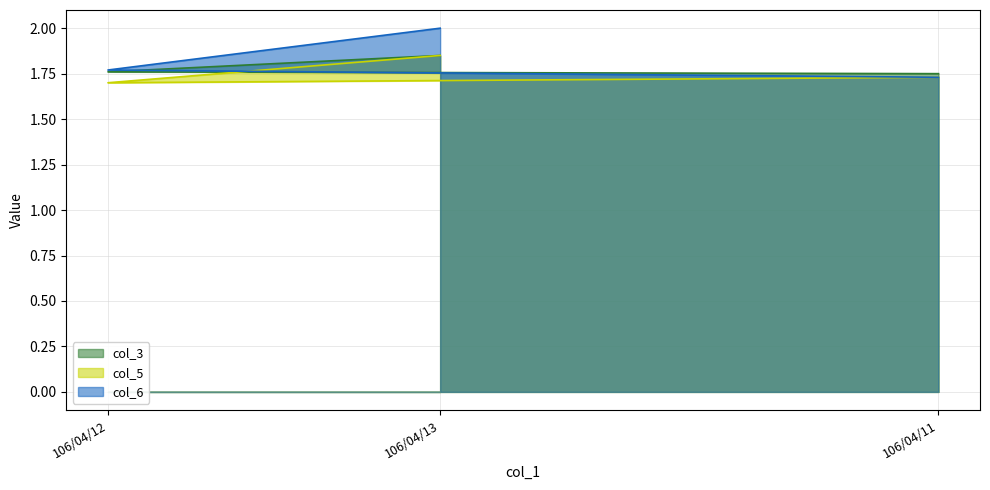

What is the sum of the col_4 values at 106/04/11 and 106/04/12?

3.4